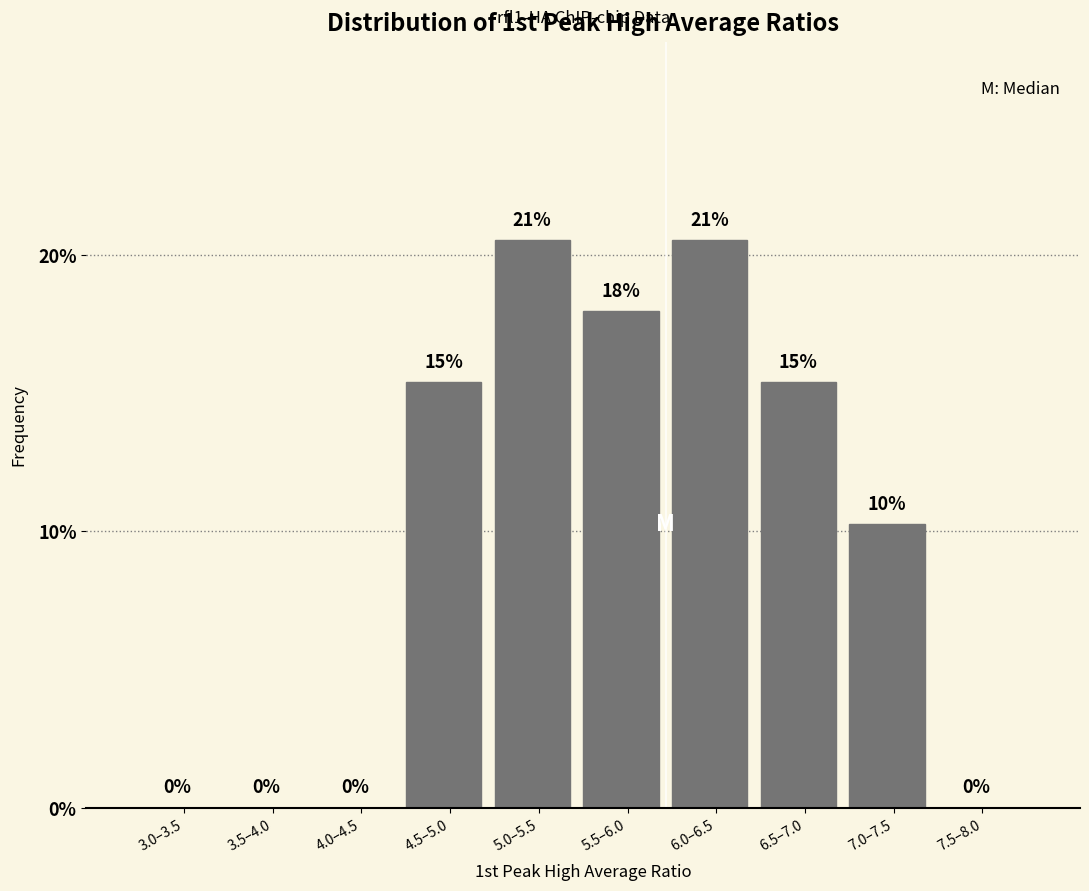

Read the value at 4.5–5.0.

15.4